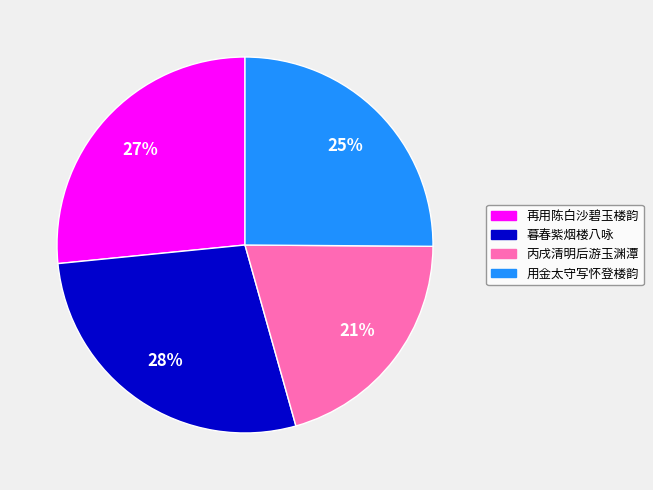

To the nearest percent, what is the average slice percentage?

25%